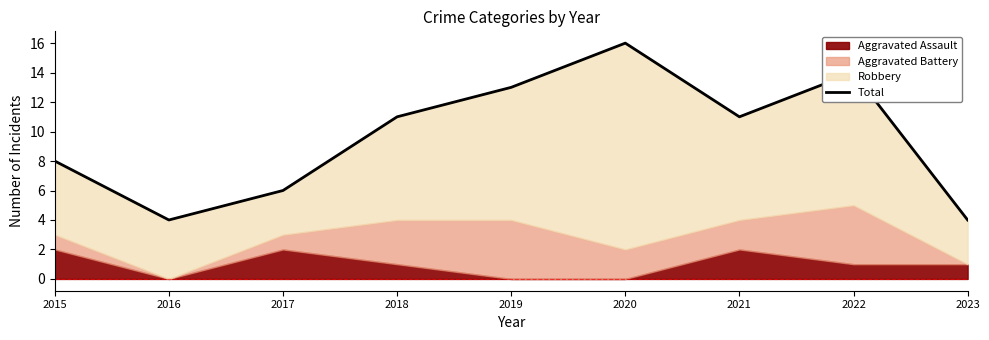

What is the greatest value displayed?

16